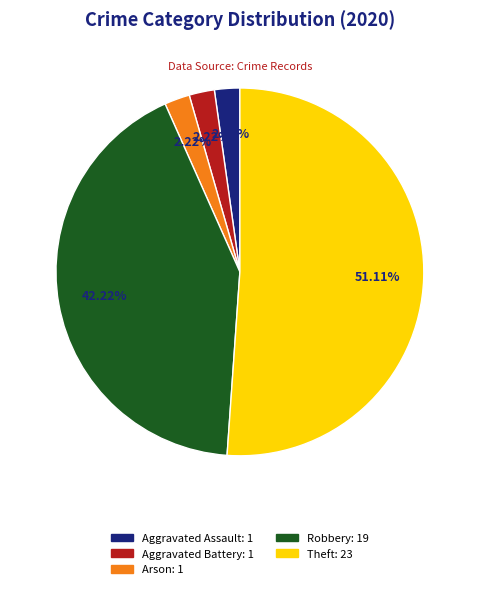

Which slice represents more than half of the pie?

Theft